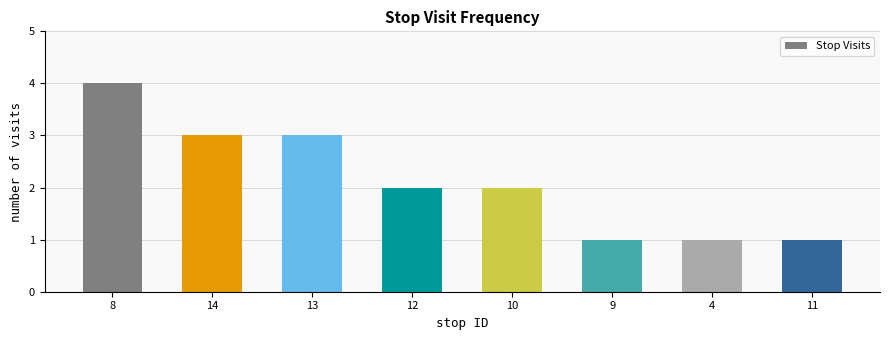

The chart shows a value of 2 at 9. True or false?

False